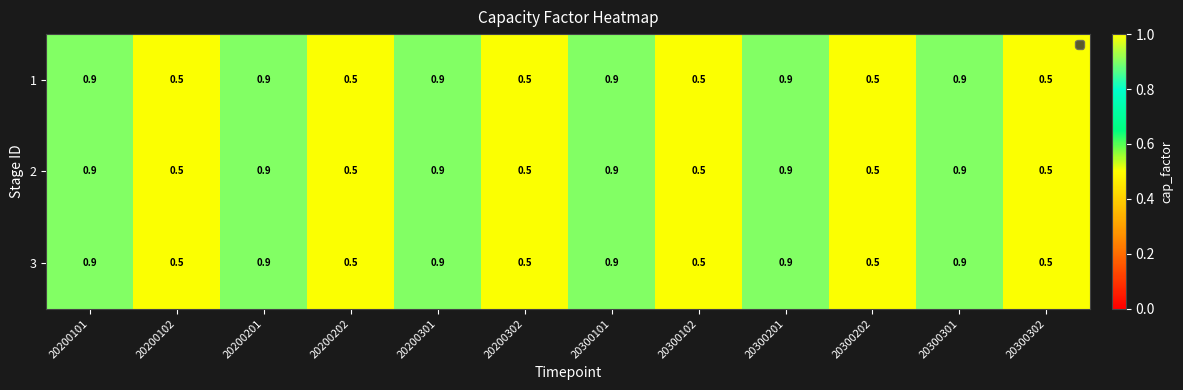

The 3 series shows 0.5 at 20200102. True or false?

True